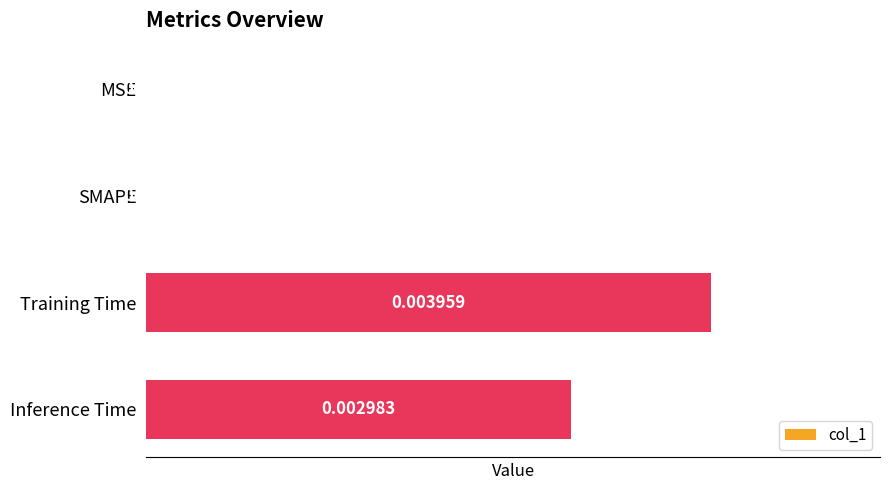

How many categories are shown in the chart?

4